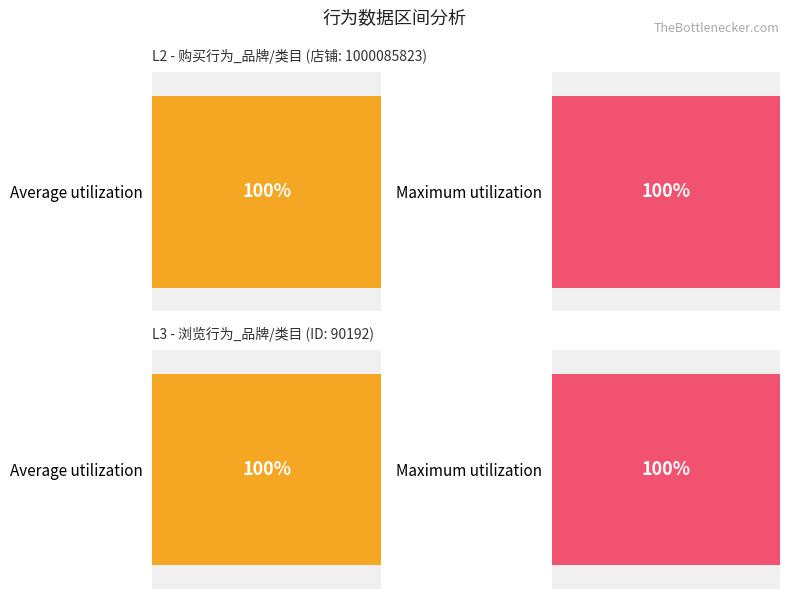

Which series has the largest total across all categories?

Maximum utilization